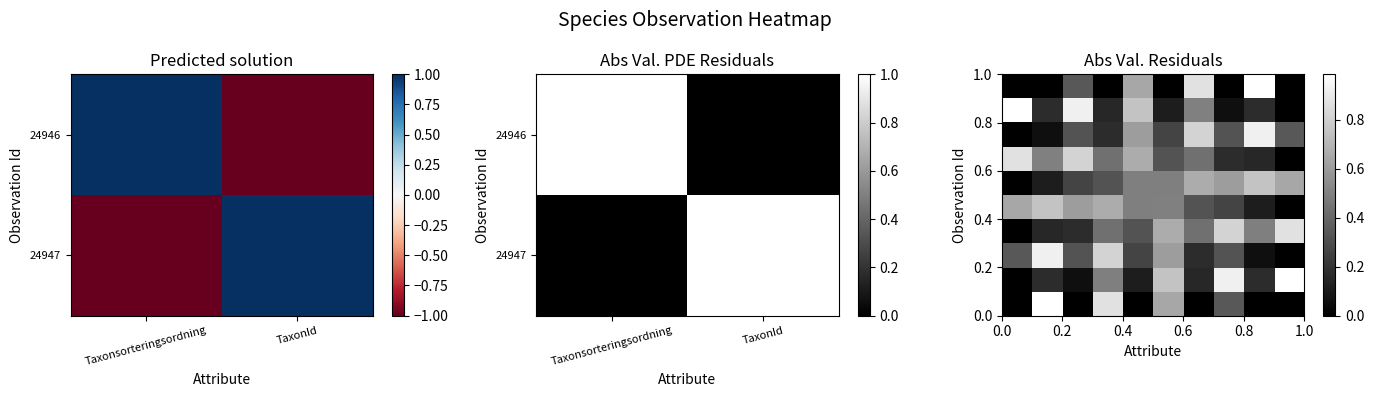

Which category has the lowest value across all series?

Taxonsorteringsordning